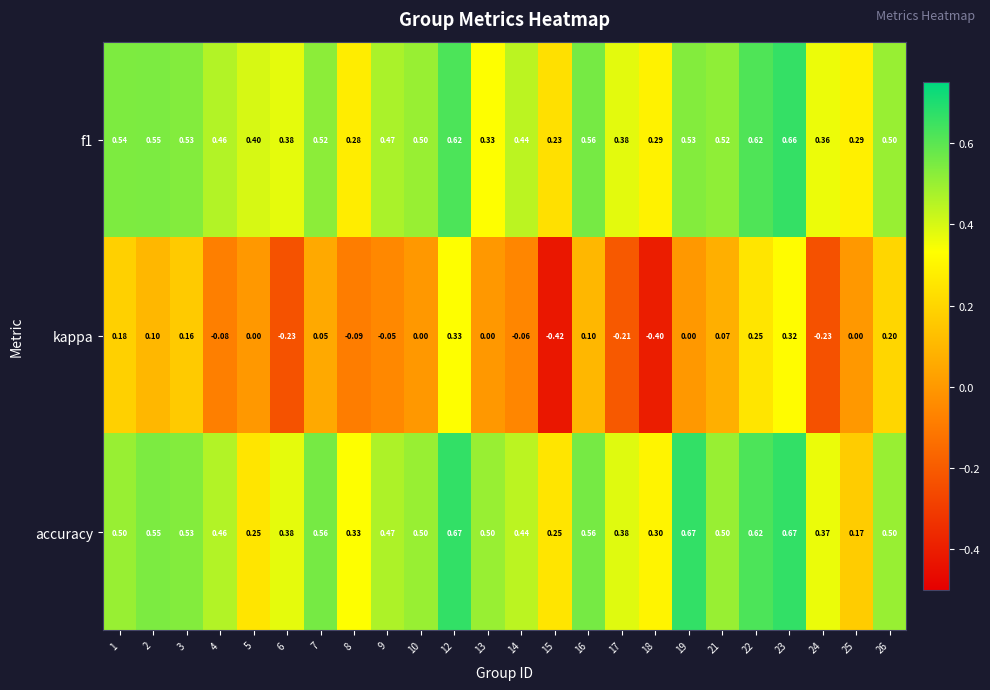

What is the spread (max minus min) of values at 22?

0.4